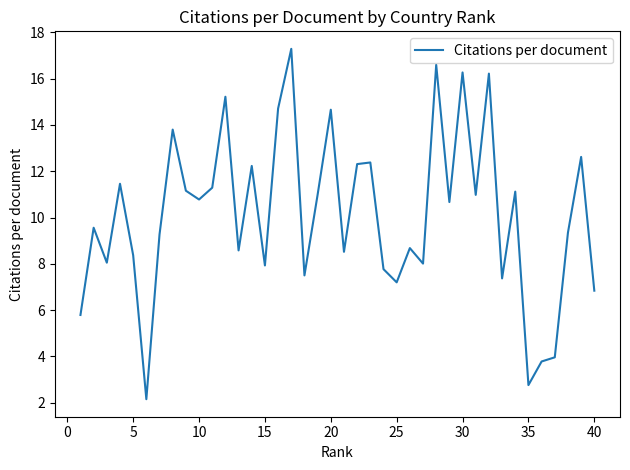

What is the difference between the maximum and minimum values?

15.1